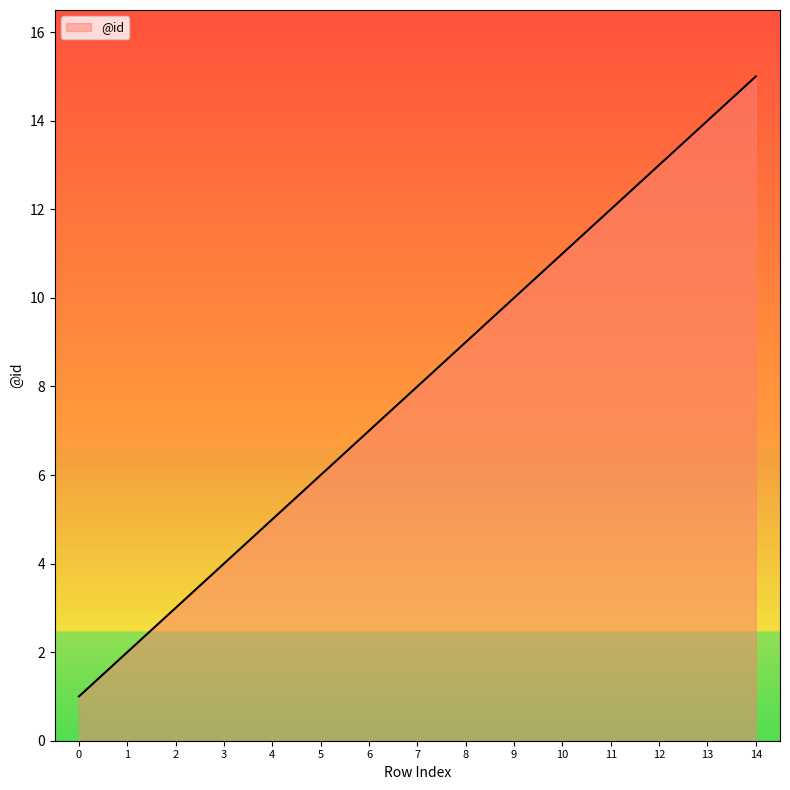

What is the difference between the maximum and minimum values?

14